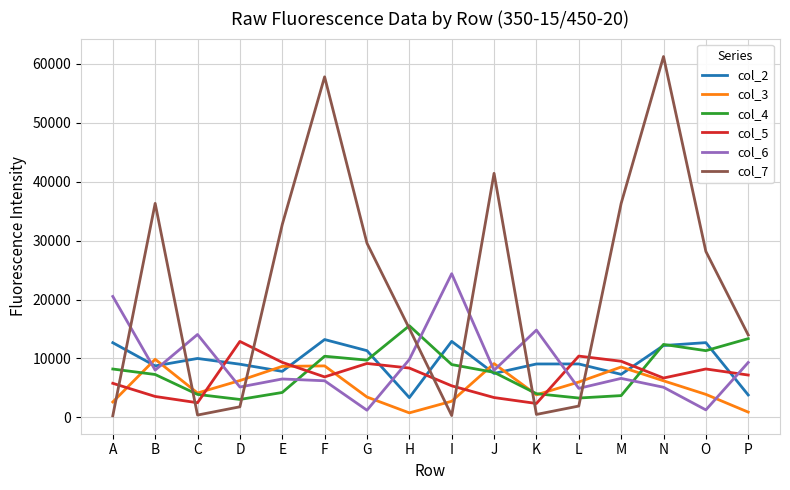

Which category has the highest value in the col_5 series?

D